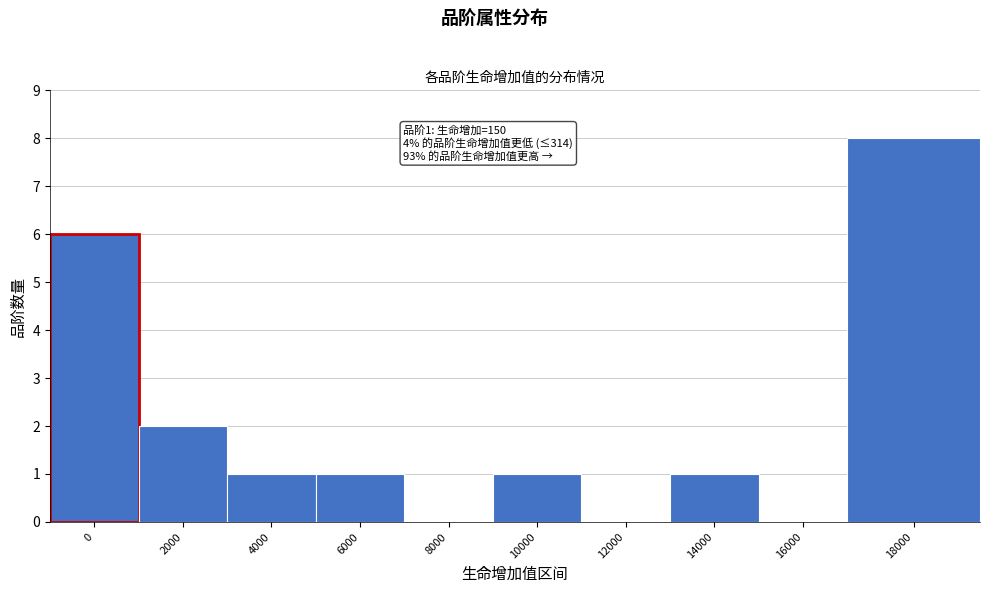

Reading right to left, extract all data points from this chart.

18000=8	16000=0	14000=1	12000=0	10000=1	8000=0	6000=1	4000=1	2000=2	0=6